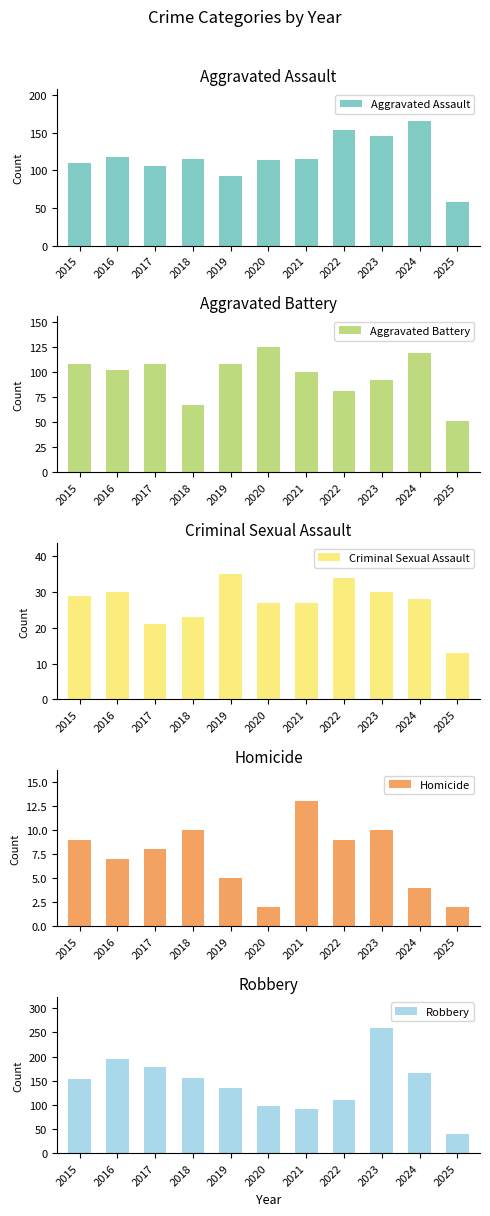

What is the sum of the Aggravated Battery values at 2021 and 2018?

167